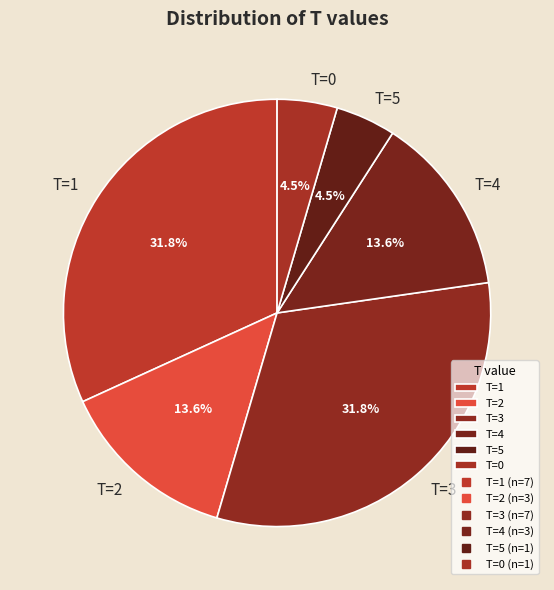

Does T=5 represent more than half of the total?

No